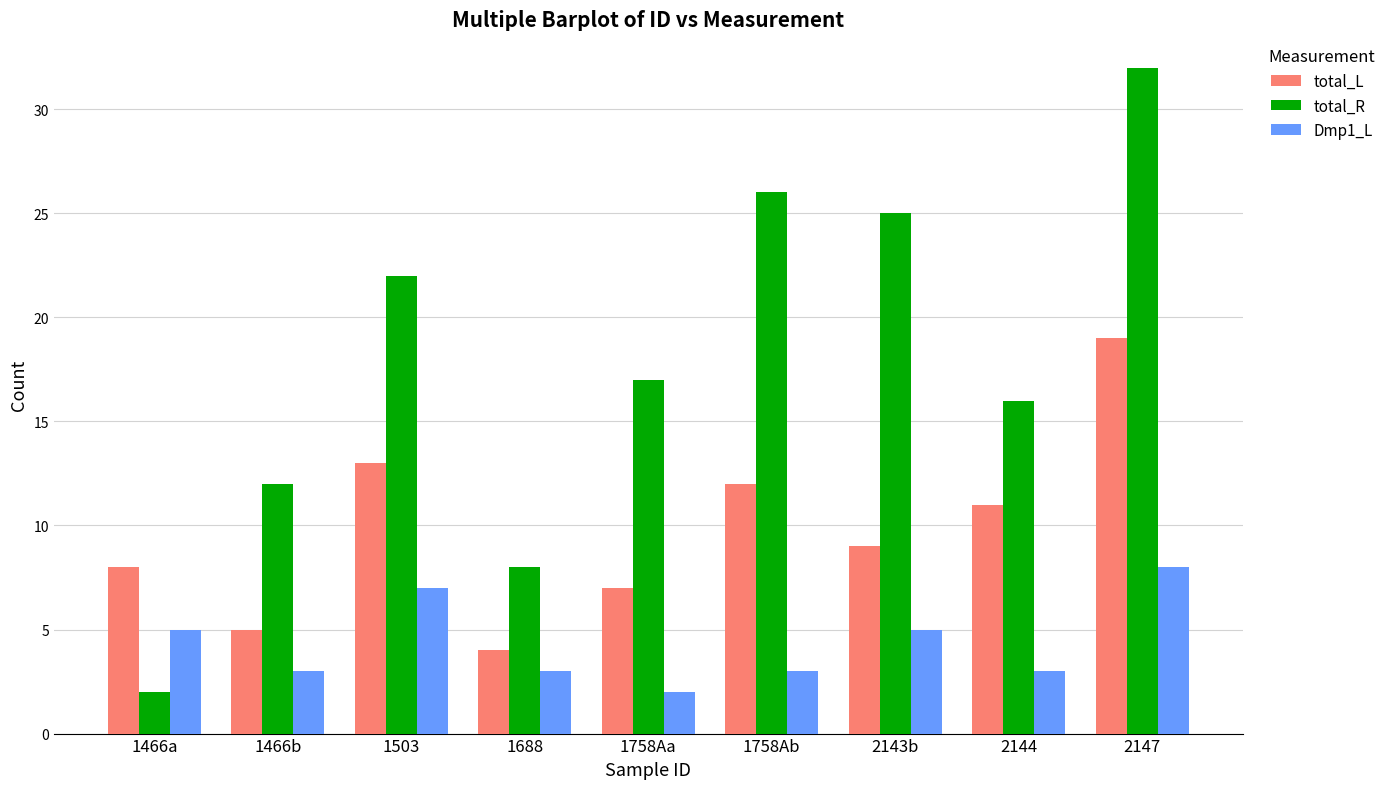

What is the difference between the maximum and minimum values in the total_L series?

15